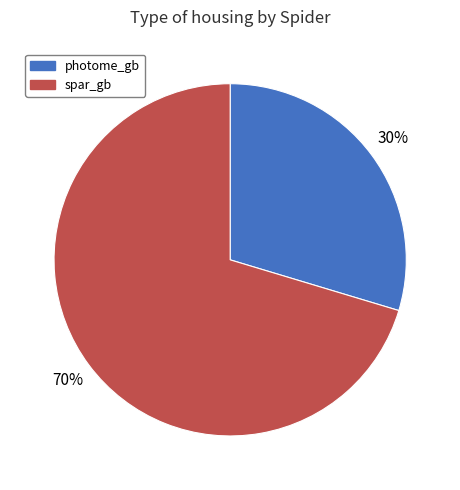

To the nearest percent, what portion does photome_gb represent?

30%